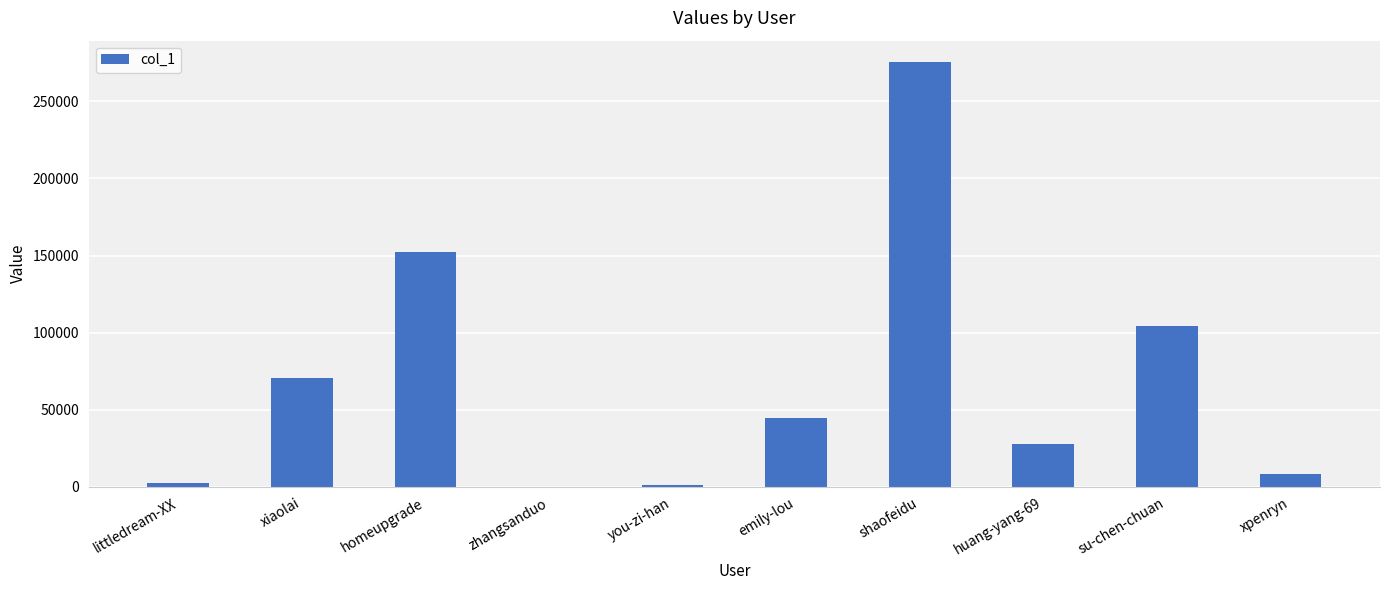

What is the greatest value displayed?

275601